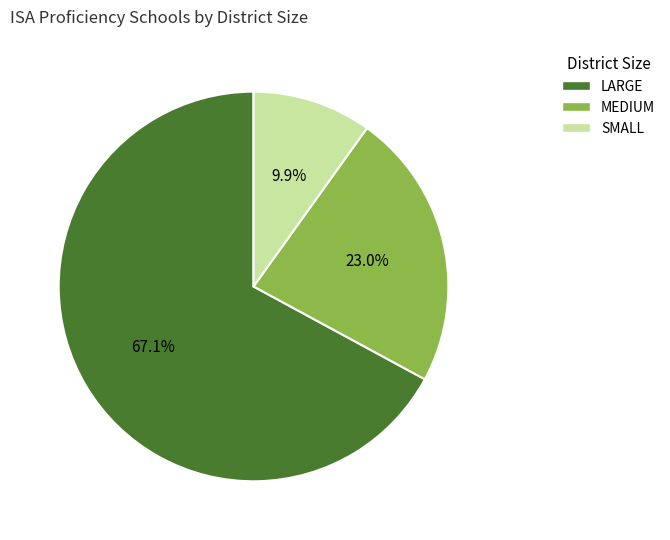

How many segments does this pie chart have?

3